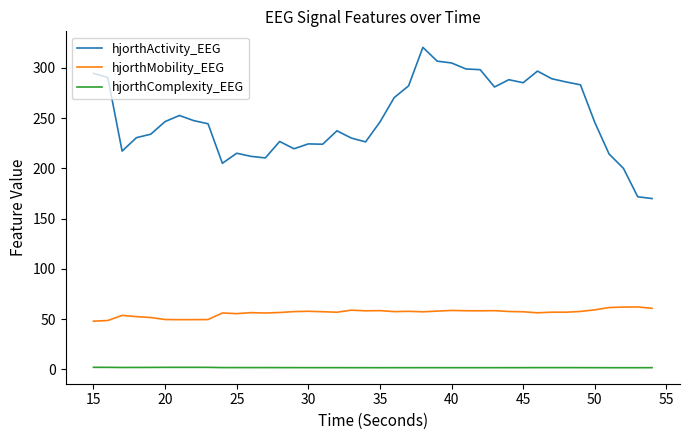

Which series has the largest total across all categories?

hjorthActivity_EEG